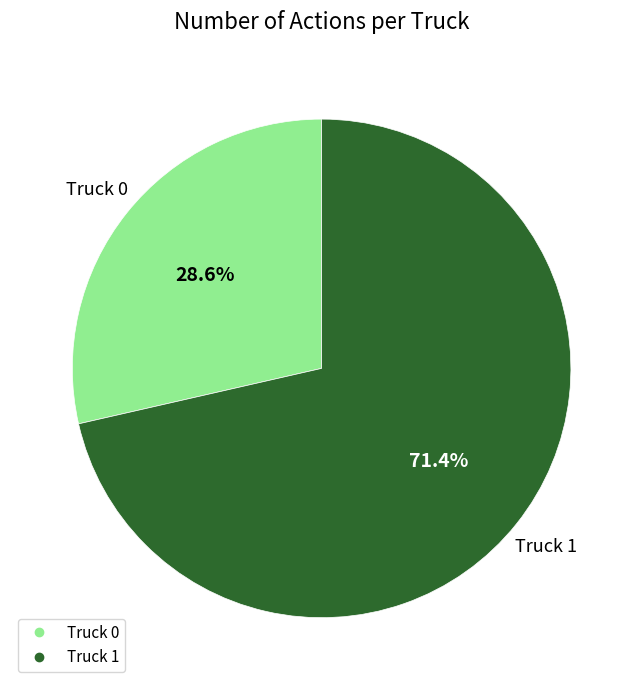

What percentage is the Truck 1 slice, to the nearest percent?

71%